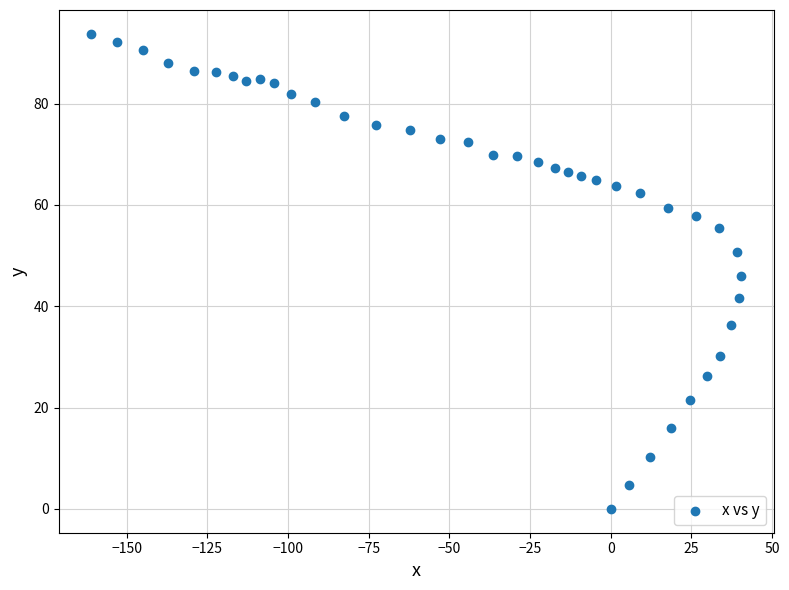

What is the range of Y values (max minus min)?

93.8